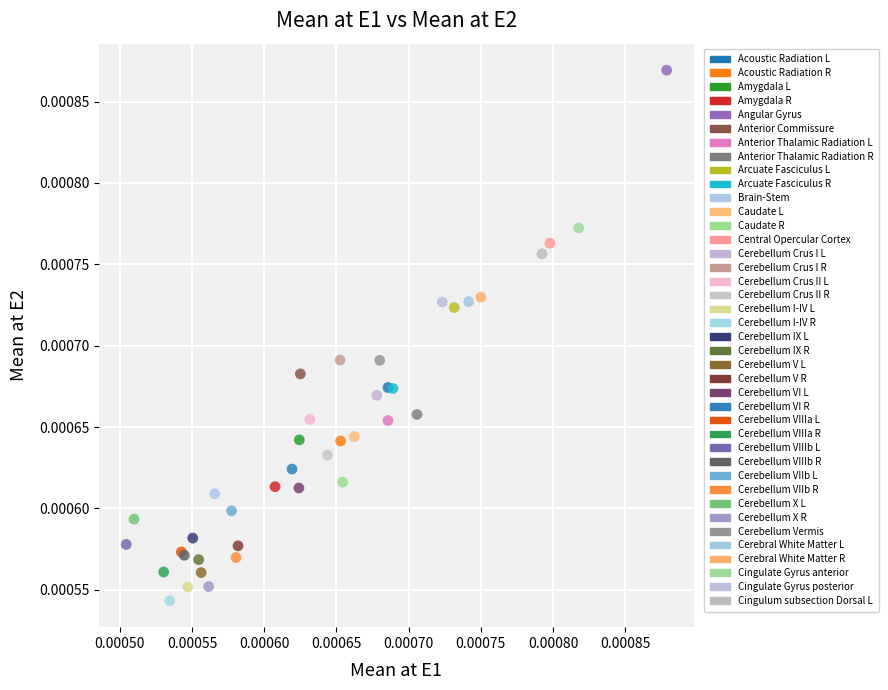

Which series reaches the maximum Y coordinate?

Angular Gyrus